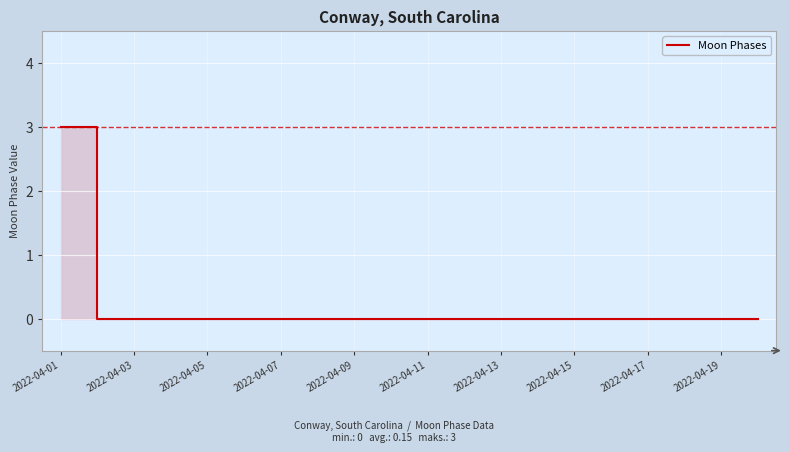

Is it true that the value at 15 is 1?

False